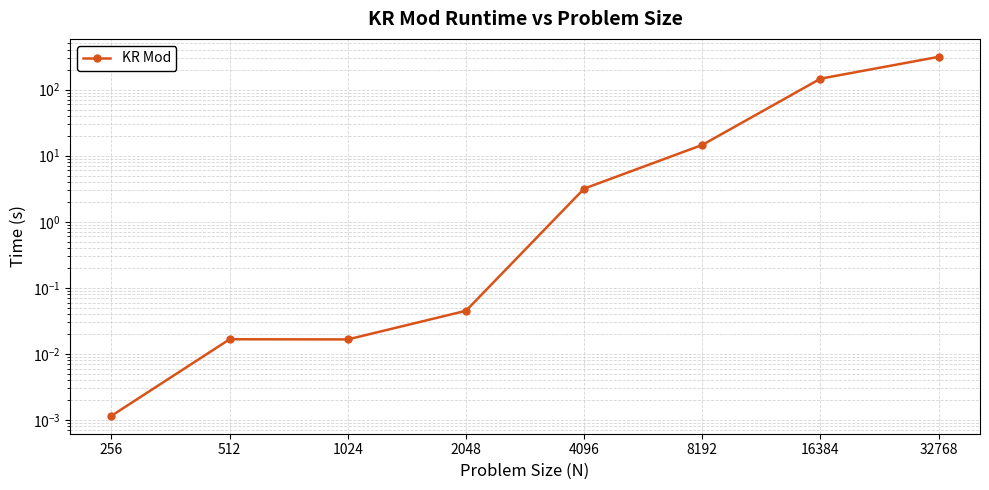

At which category does the chart reach its peak across all series?

32768